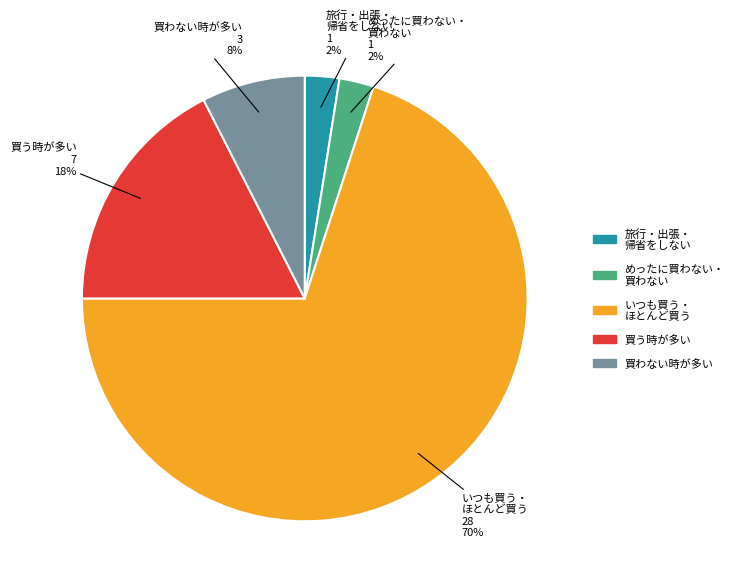

Is there any slice that represents more than half of the pie?

Yes